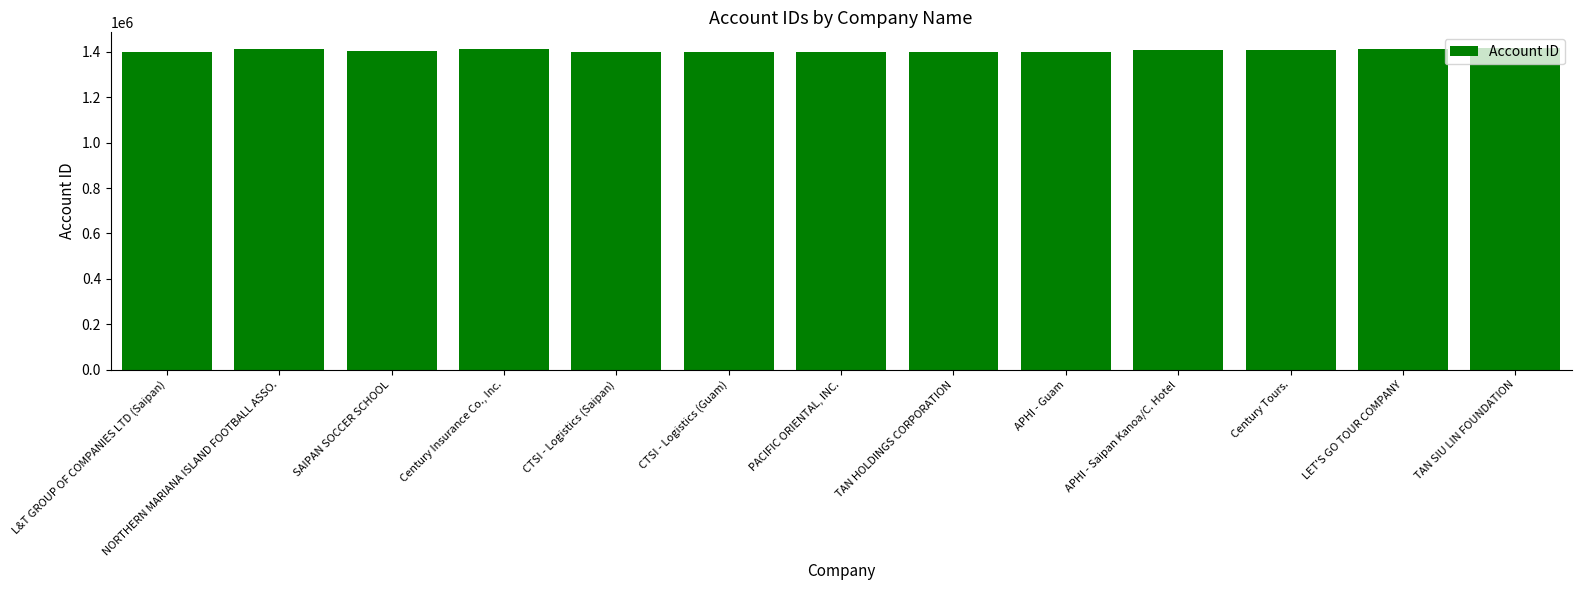

What is the average value?

1406690